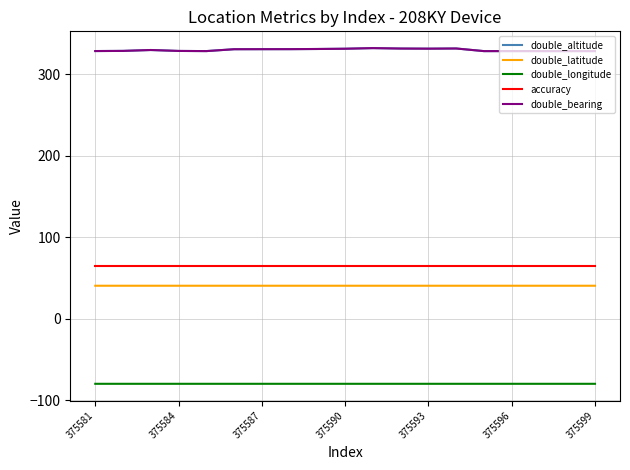

Is this an area chart (filled region under the line)?

No